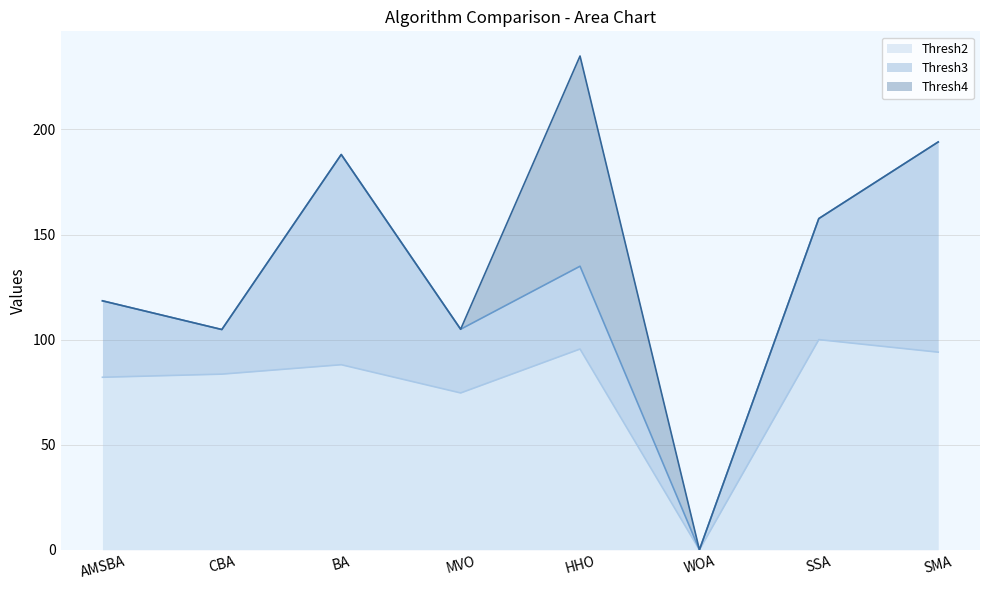

List the series in order of their peak value, lowest first.

Thresh2 line, Thresh3 line, Thresh4 line